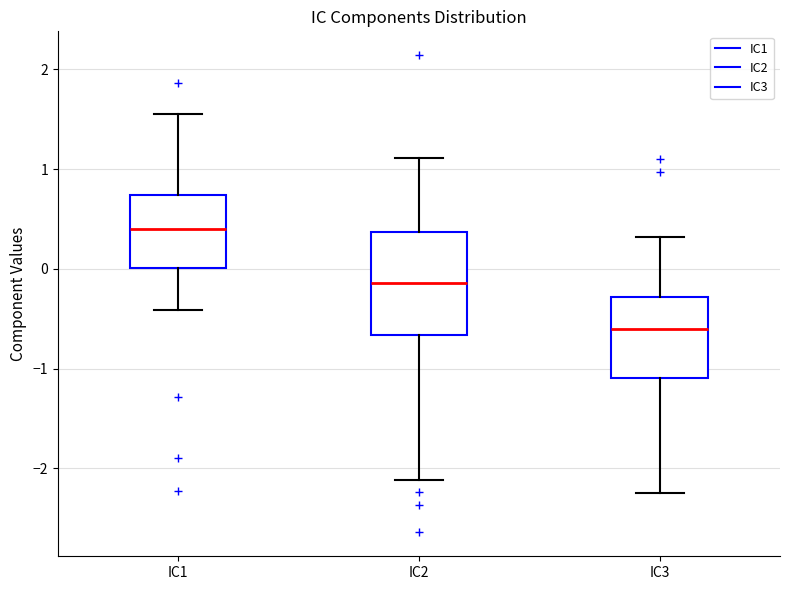

Reading left to right, read every box against the y-axis: the position of its median line, the range the box covers, and the ends of its whiskers. The values are not printed on the chart, so give them approximately, as read against the axis.

IC1: median 0.4, box 0.0 to 0.7, whiskers -0.4 to 1.6
IC2: median -0.1, box -0.7 to 0.4, whiskers -2.1 to 1.1
IC3: median -0.6, box -1.1 to -0.3, whiskers -2.2 to 0.3